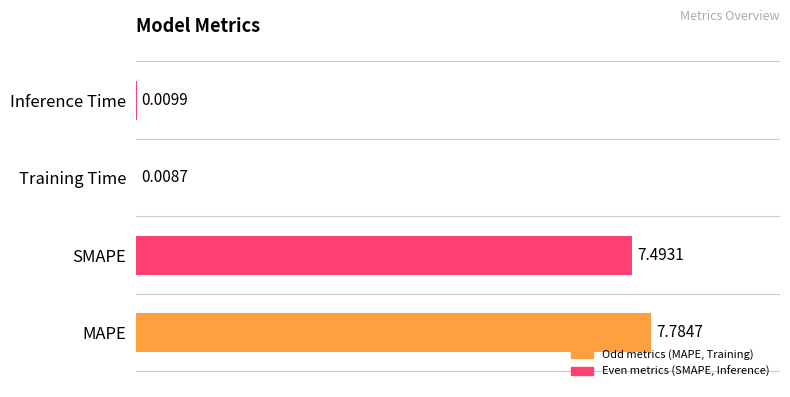

Between SMAPE and Inference Time, which is larger?

SMAPE